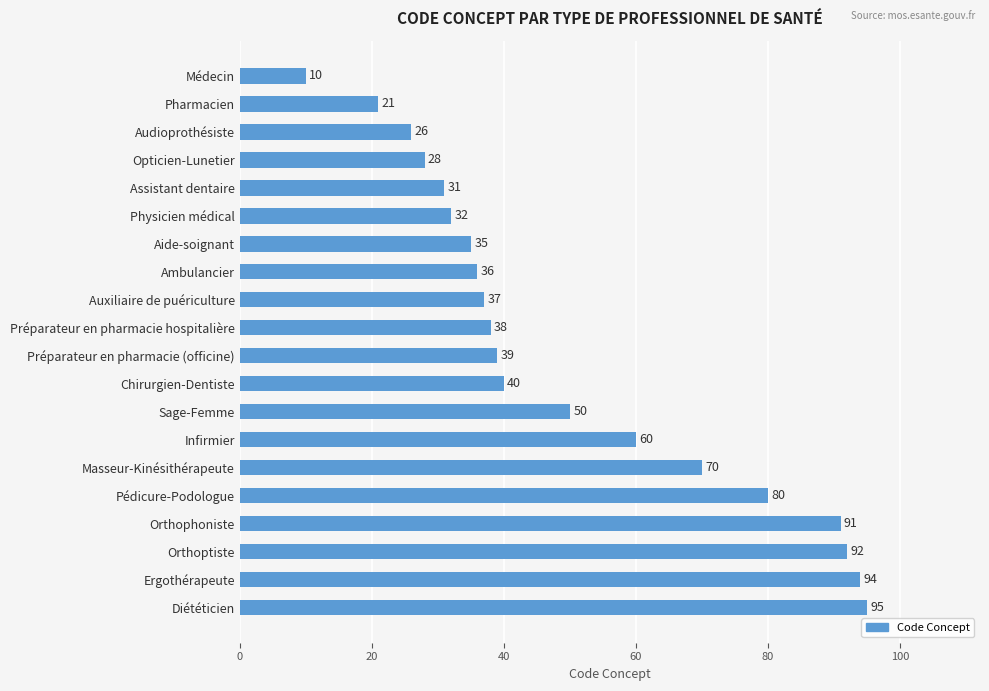

What is the ratio of the value at Ergothérapeute to the value at Aide-soignant?

2.7